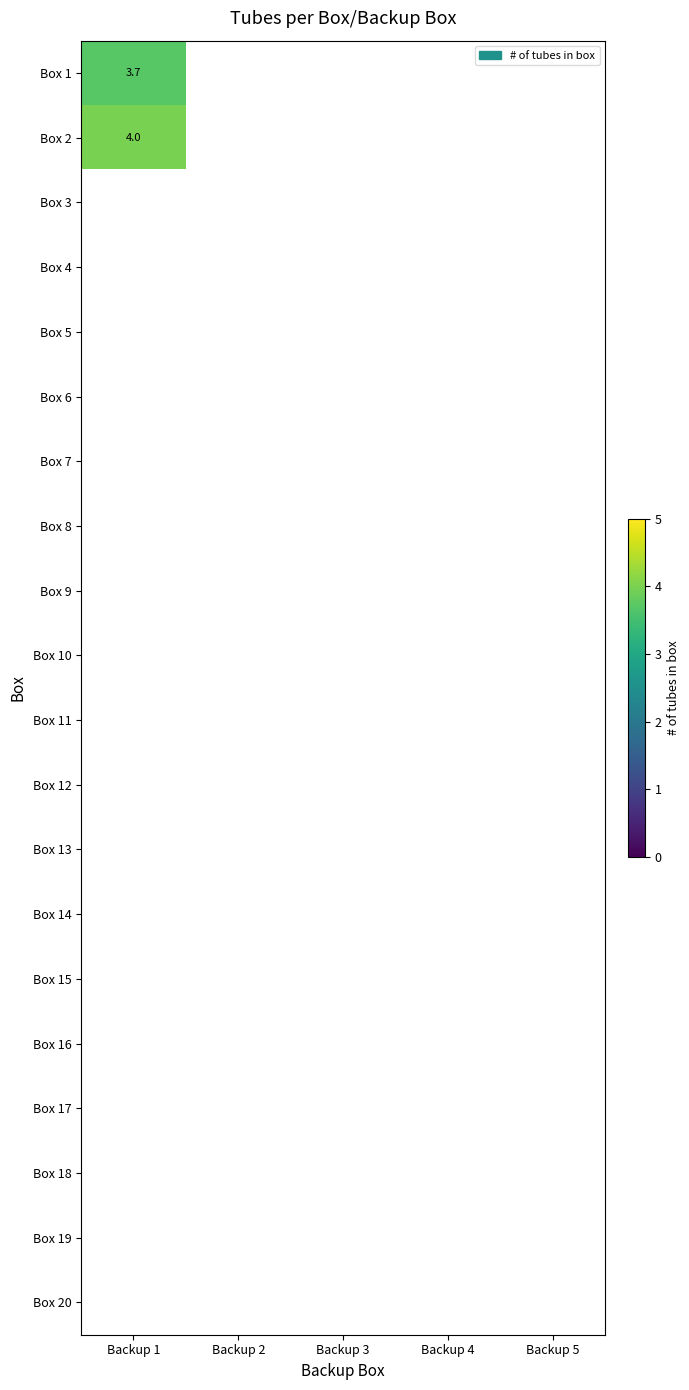

How many categories are shown in the chart?

5